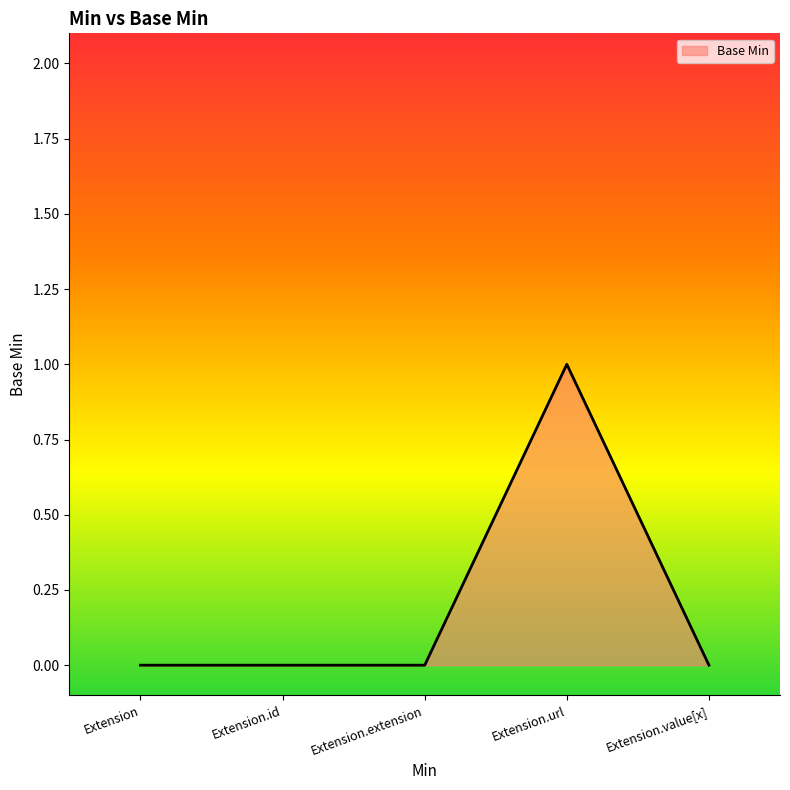

True or false: there are more than 2 points higher than both neighbors.

False